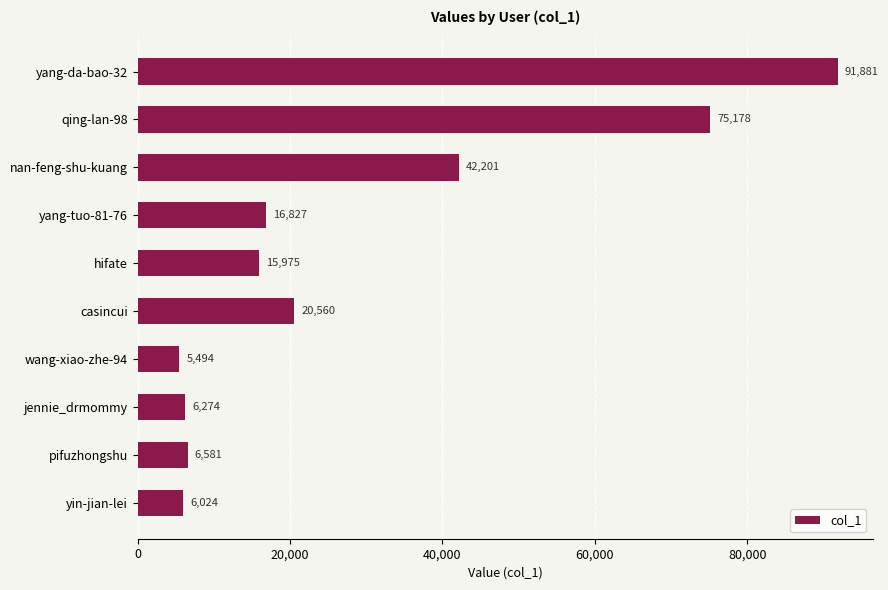

The value at yin-jian-lei is 6024. True or false?

True